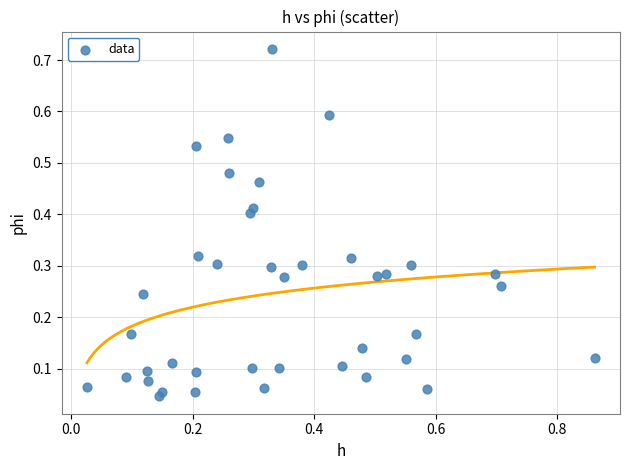

What is the range of X values (max minus min)?

0.8